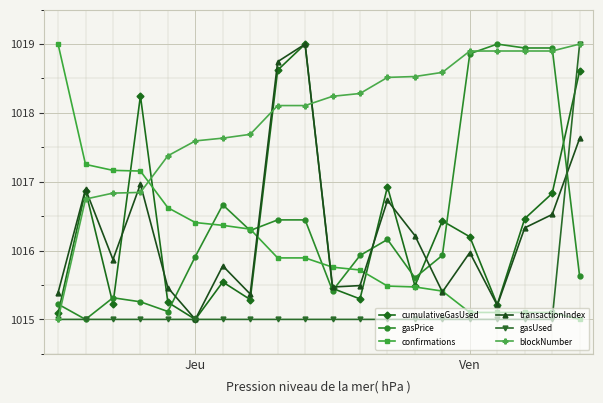

How many data points does each series have?

20